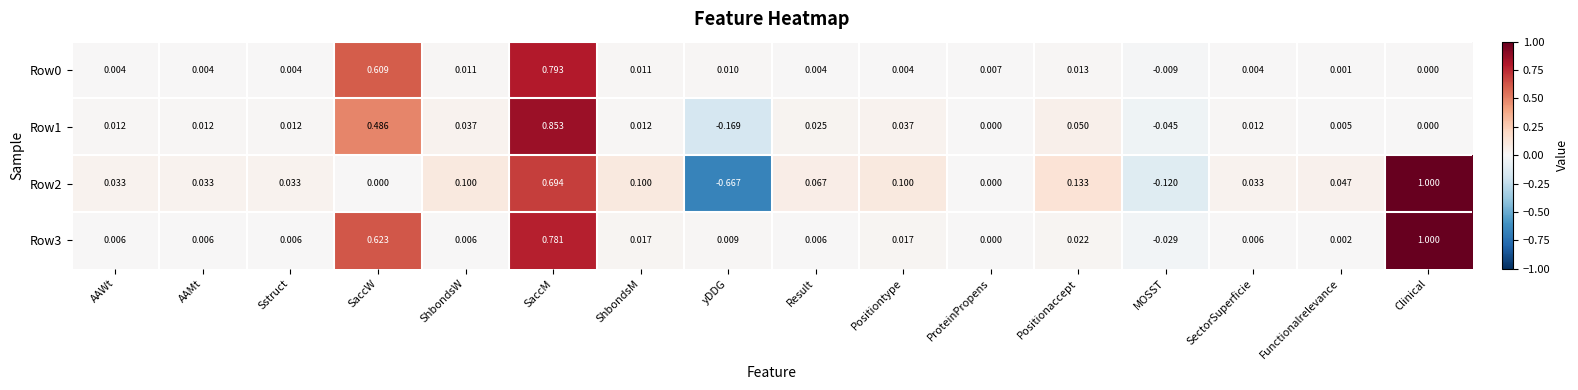

Which category has the highest value across all series?

Clinical